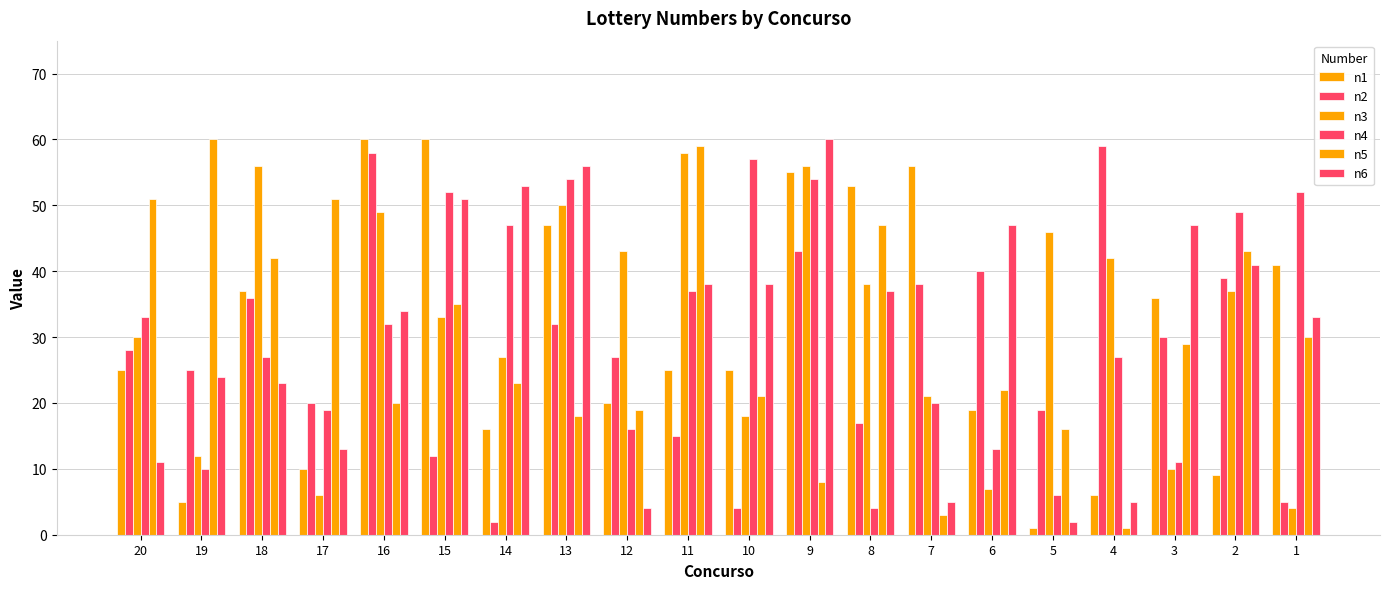

Rank the series by their maximum value, from highest to lowest.

n1, n5, n6, n2, n3, n4